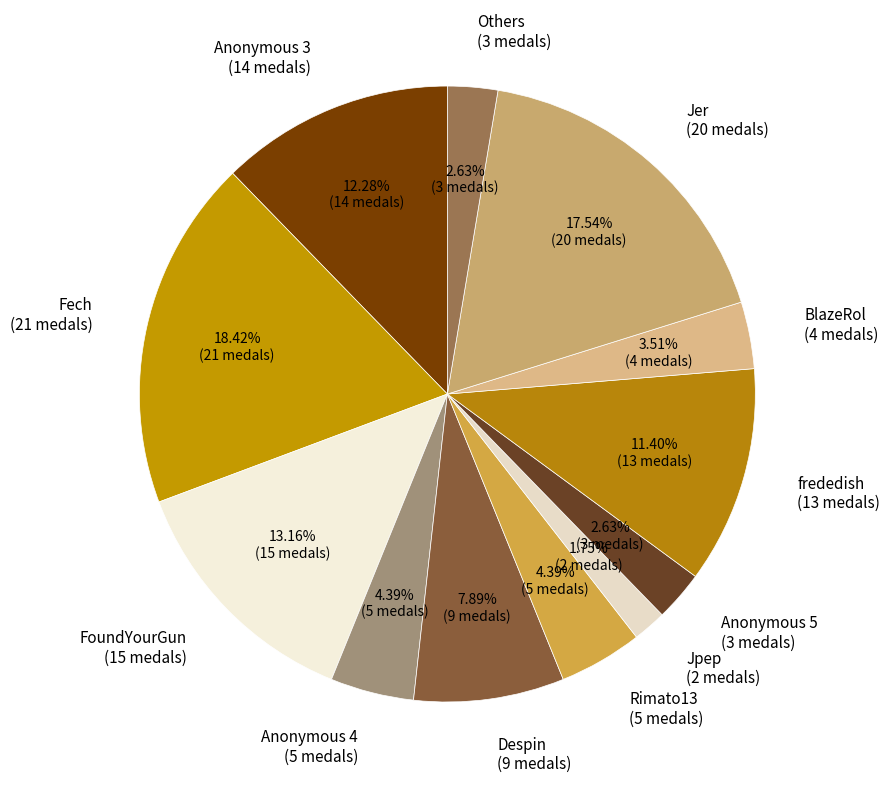

Does Despin (9 medals) account for over 50% of the chart?

No